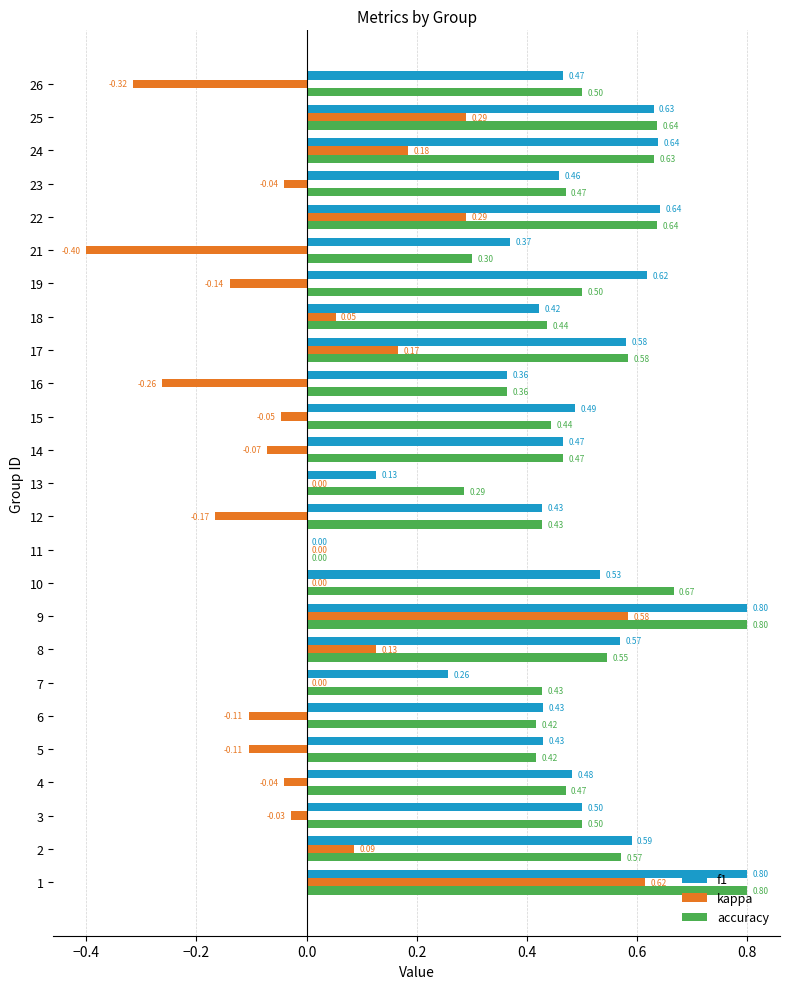

Between 7 and 15, which series saw the biggest shift?

f1